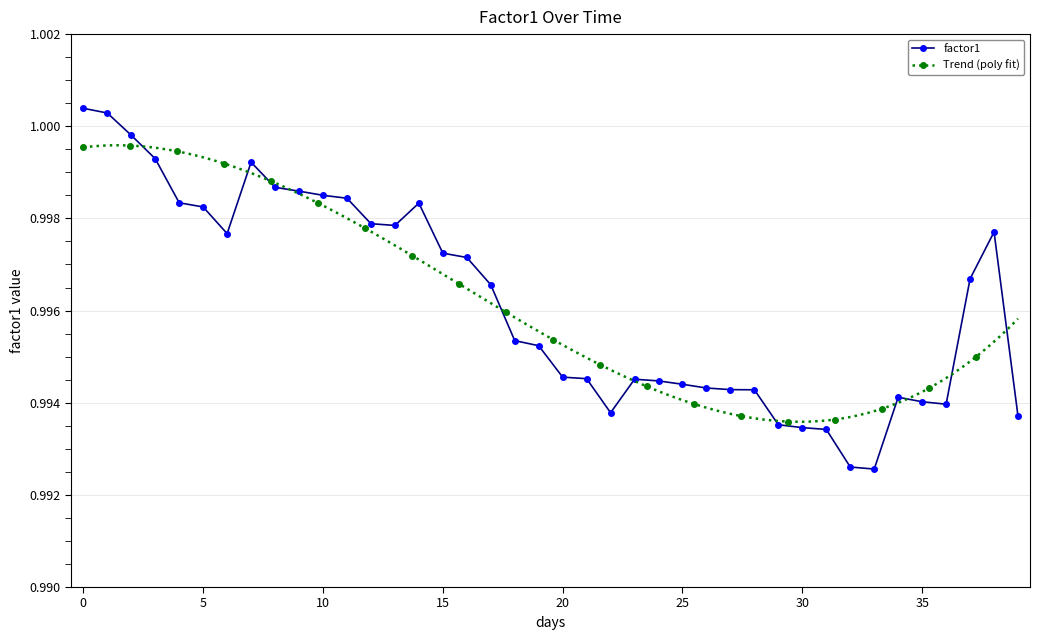

Reading left to right, transcribe all the data shown in this chart.

1.0	1.0	1.0	1.0	1.0	1.0	1.0	1.0	1.0	1.0	1.0	1.0	1.0	1.0	1.0	1.0	1.0	1.0	1.0	1.0	1.0	1.0	1.0	1.0	1.0	1.0	1.0	1.0	1.0	1.0	1.0	1.0	1.0	1.0	1.0	1.0	1.0	1.0	1.0	1.0